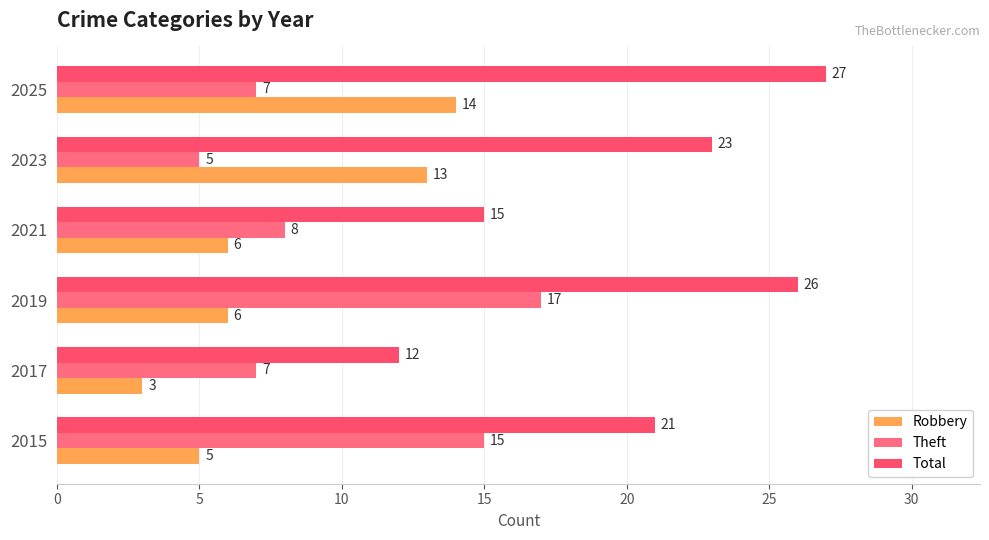

How many distinct data groups are displayed?

3